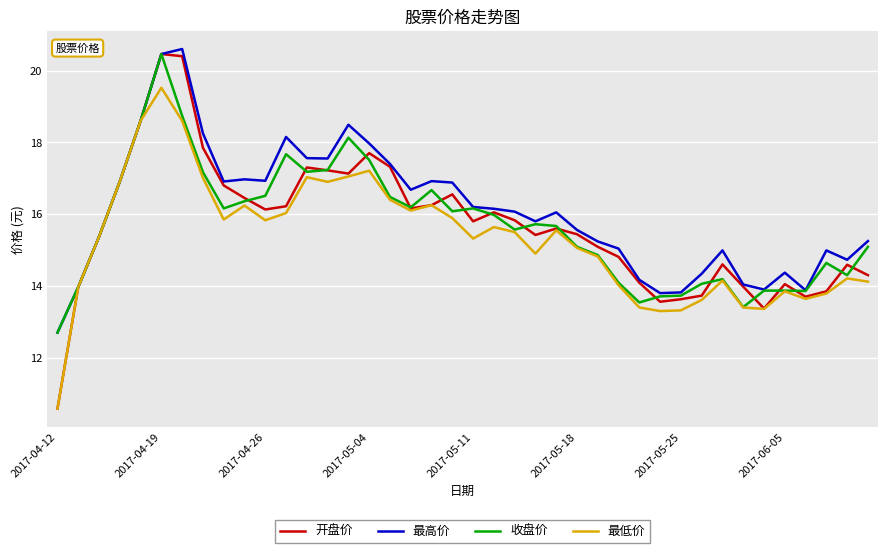

What is the greatest value displayed?

20.6